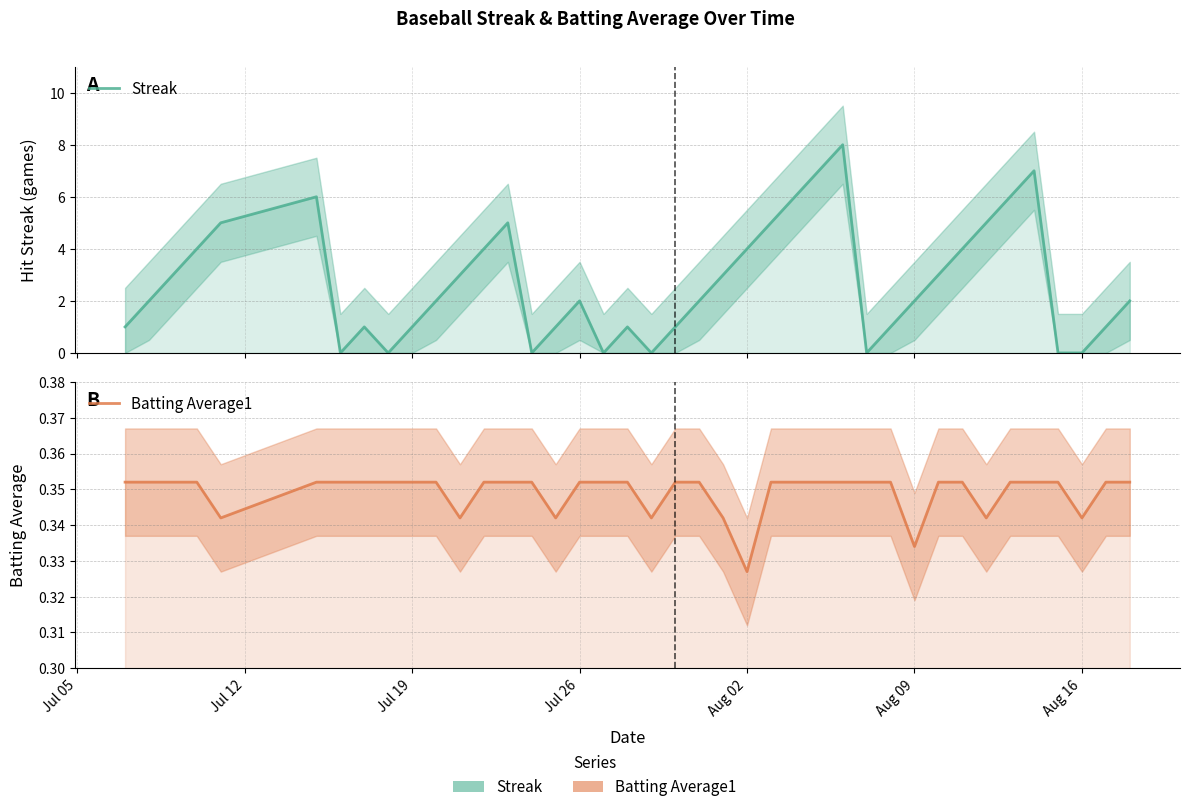

What is the average value of the Streak series?

2.7